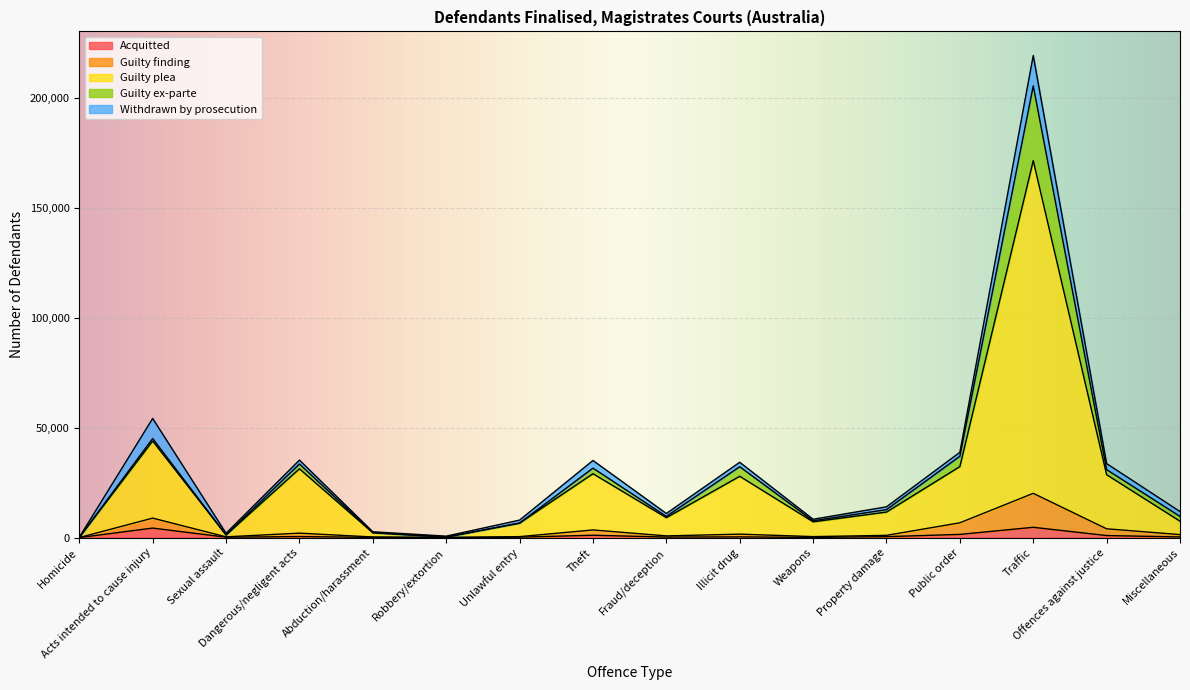

Where is the first local maximum for Guilty plea?

Acts intended to cause injury